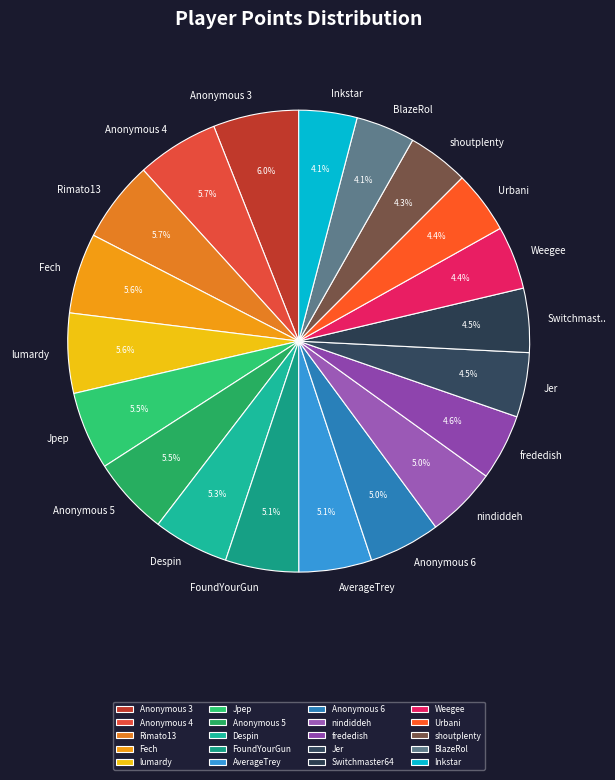

Is FoundYourGun the majority of the pie?

No